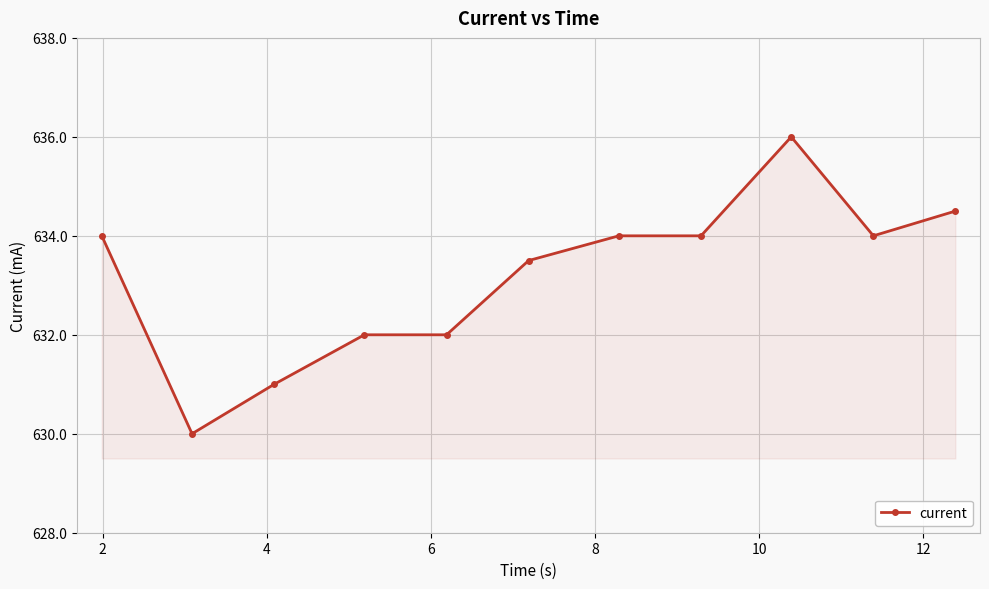

Reading left to right, transcribe all the data shown in this chart.

634.0	630.0	631.0	632.0	632.0	633.5	634.0	634.0	636.0	634.0	634.5